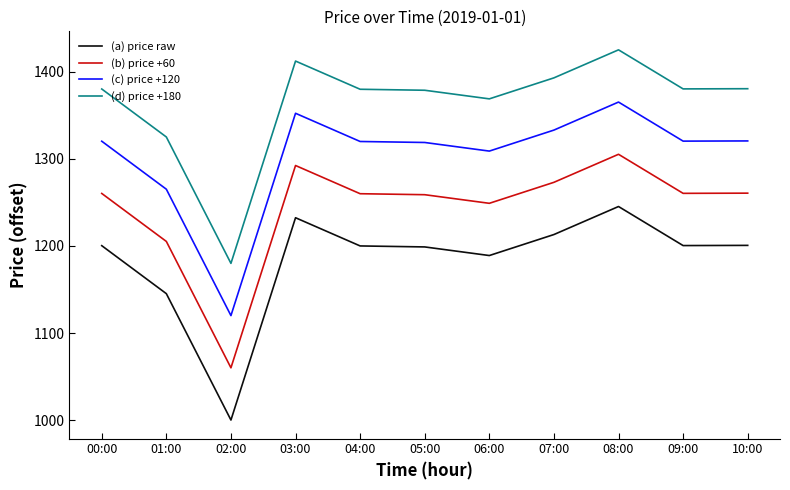

What is the difference between the maximum and minimum values in the (c) price +120 series?

245.3